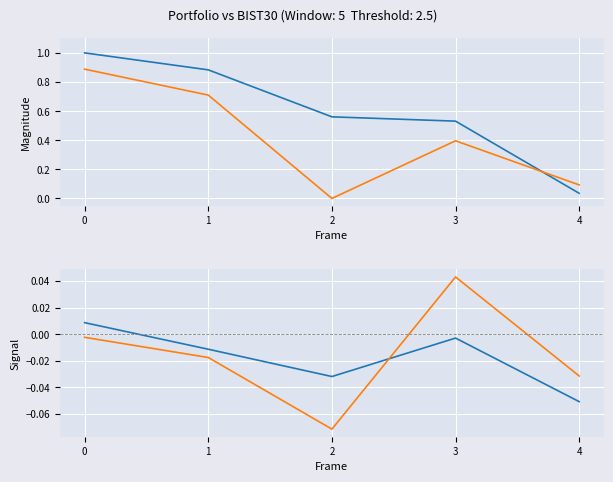

Reading left to right, list all the values displayed in this chart.

Portfolio Value: 1.0	0.9	0.6	0.5	0.0
BIST30 Value: 0.9	0.7	0.0	0.4	0.1
Portfolio pct_change: 0.0	-0.0	-0.0	-0.0	-0.1
BIST30 pct_change: -0.0	-0.0	-0.1	0.0	-0.0